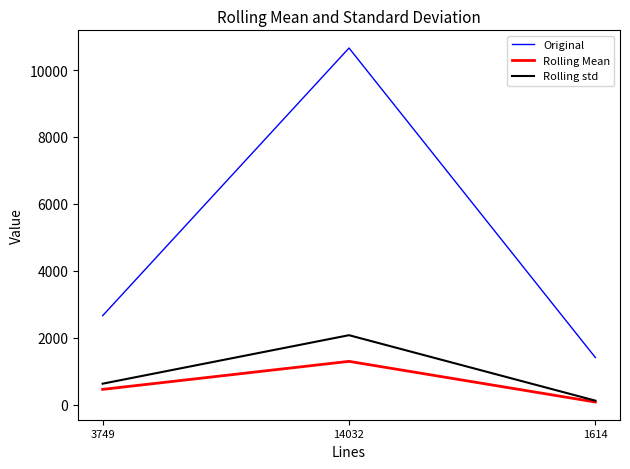

Rank the series by their maximum value, from lowest to highest.

Rolling Mean, Rolling std, Original